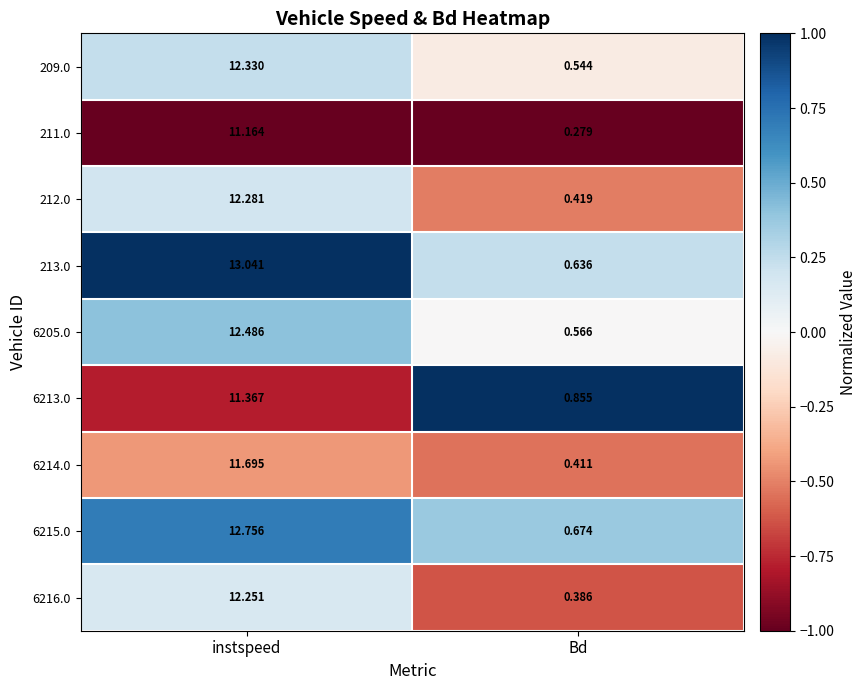

Rank the categories by 6213.0 value from highest to lowest.

instspeed, Bd